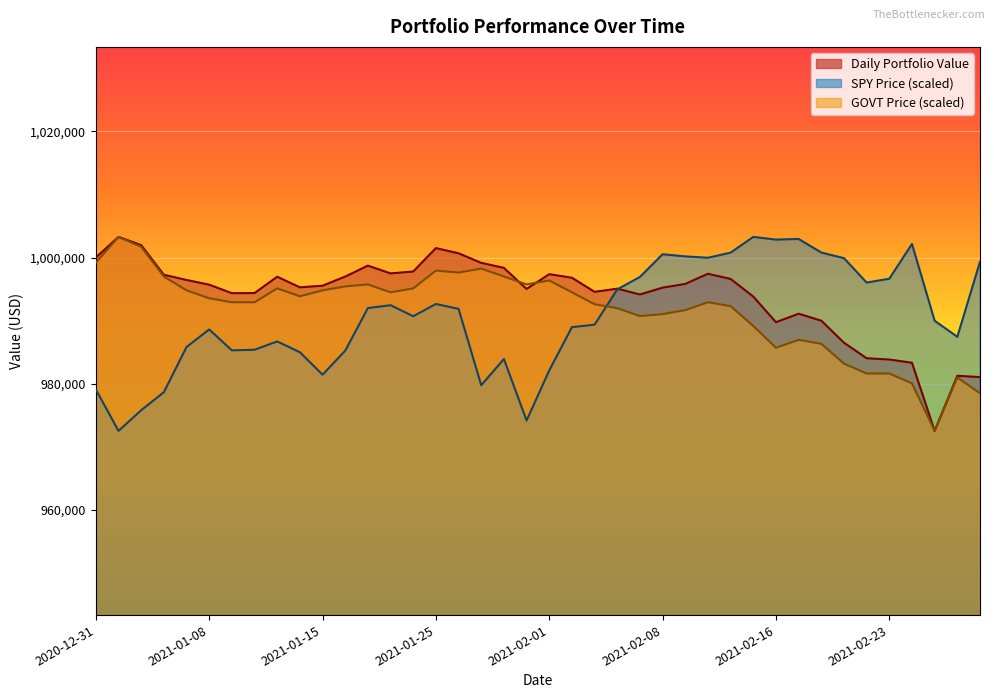

What is the approximate value of SPY Price at 2021-02-12?

1003264.5